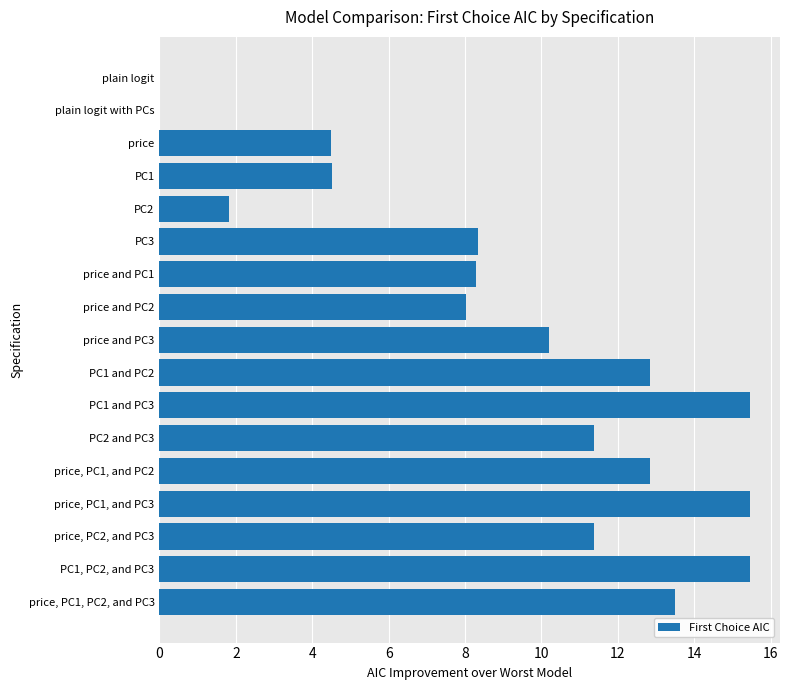

The chart shows a value of 4.5 at price and PC1. True or false?

False